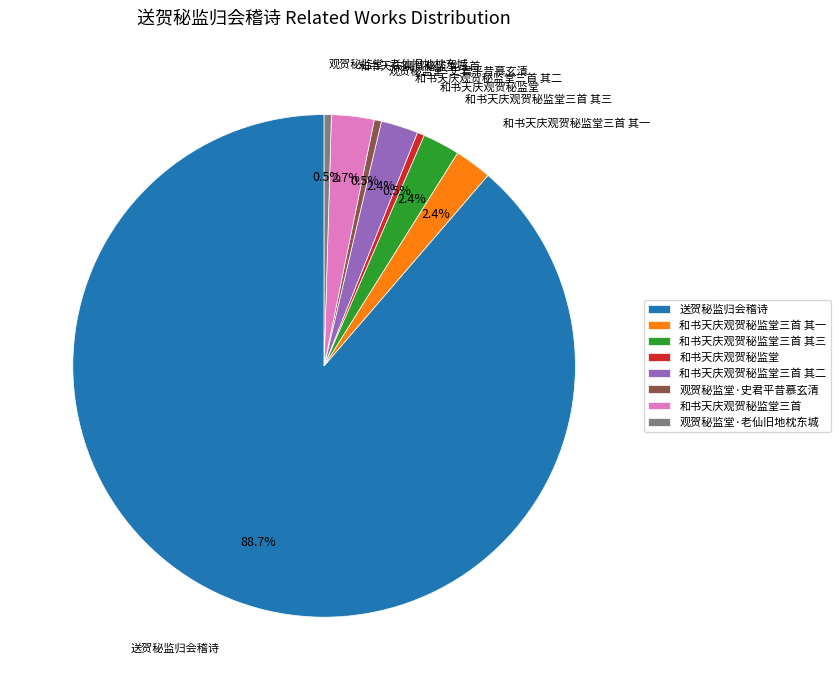

What is the largest slice in the pie chart?

送贺秘监归会稽诗